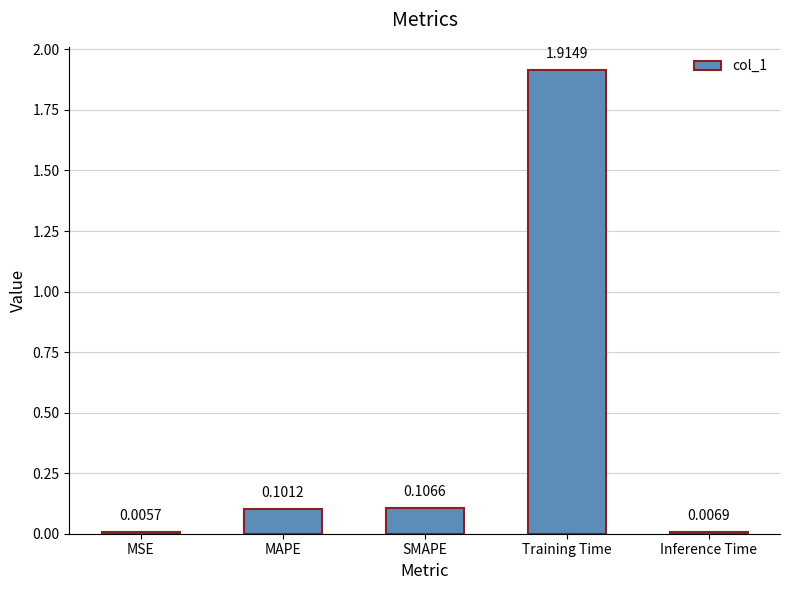

How many data points does each series have?

5